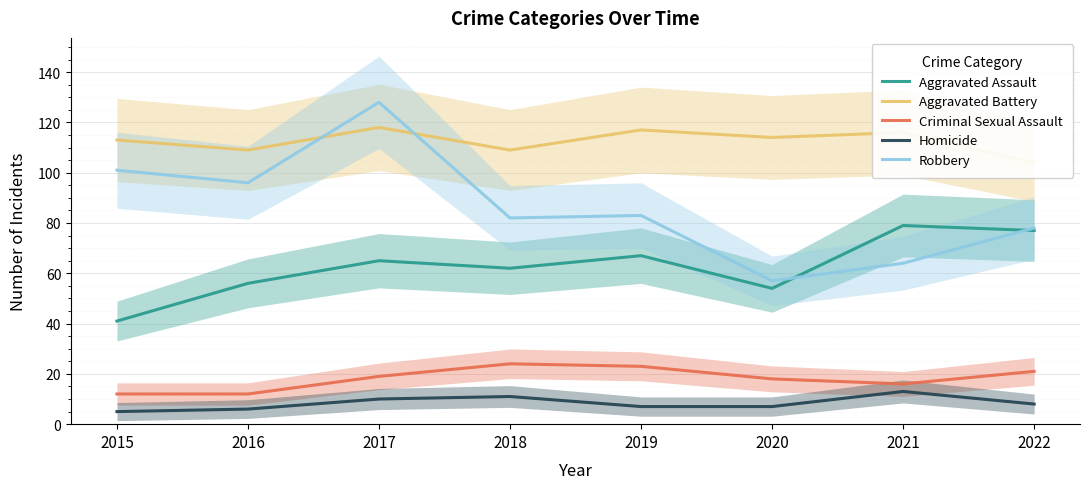

How many Homicide values are between 7 and 11?

5